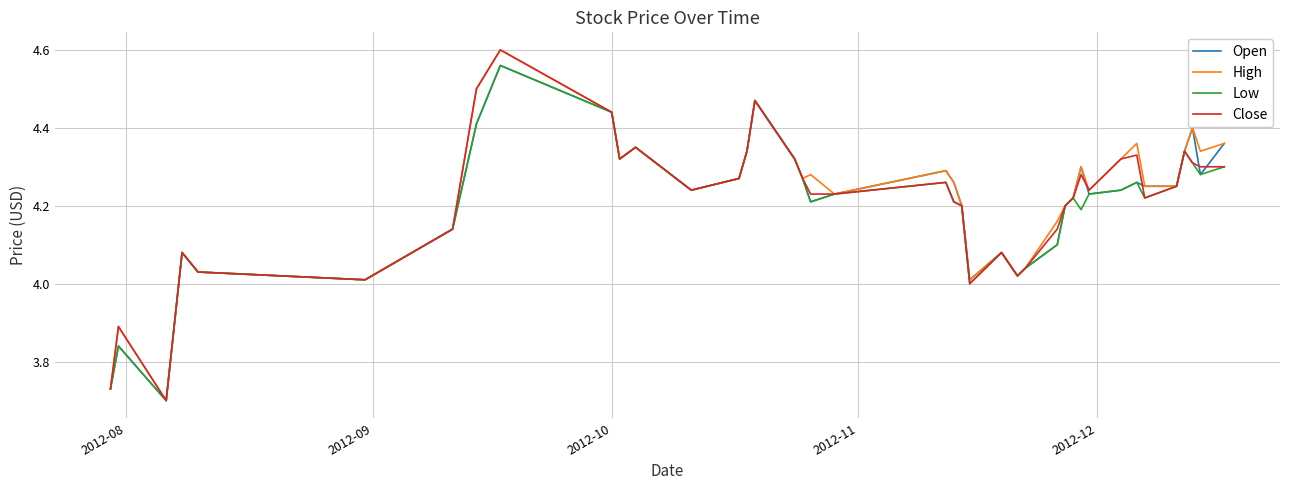

What are all the series names shown in the legend?

Open, High, Low, Close